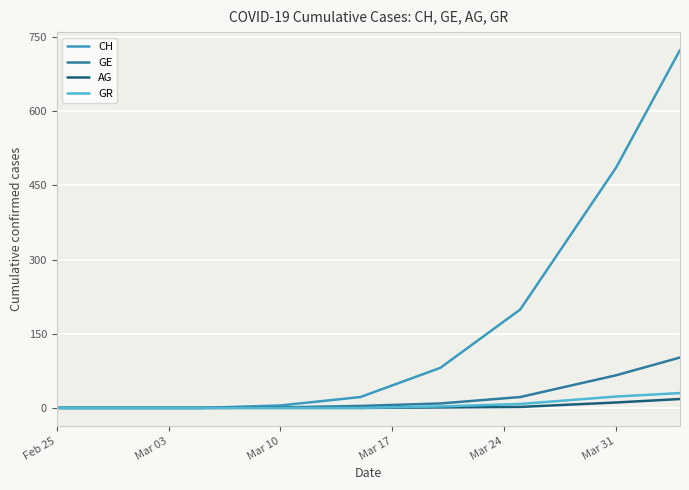

How many values in the AG series exceed 0?

4